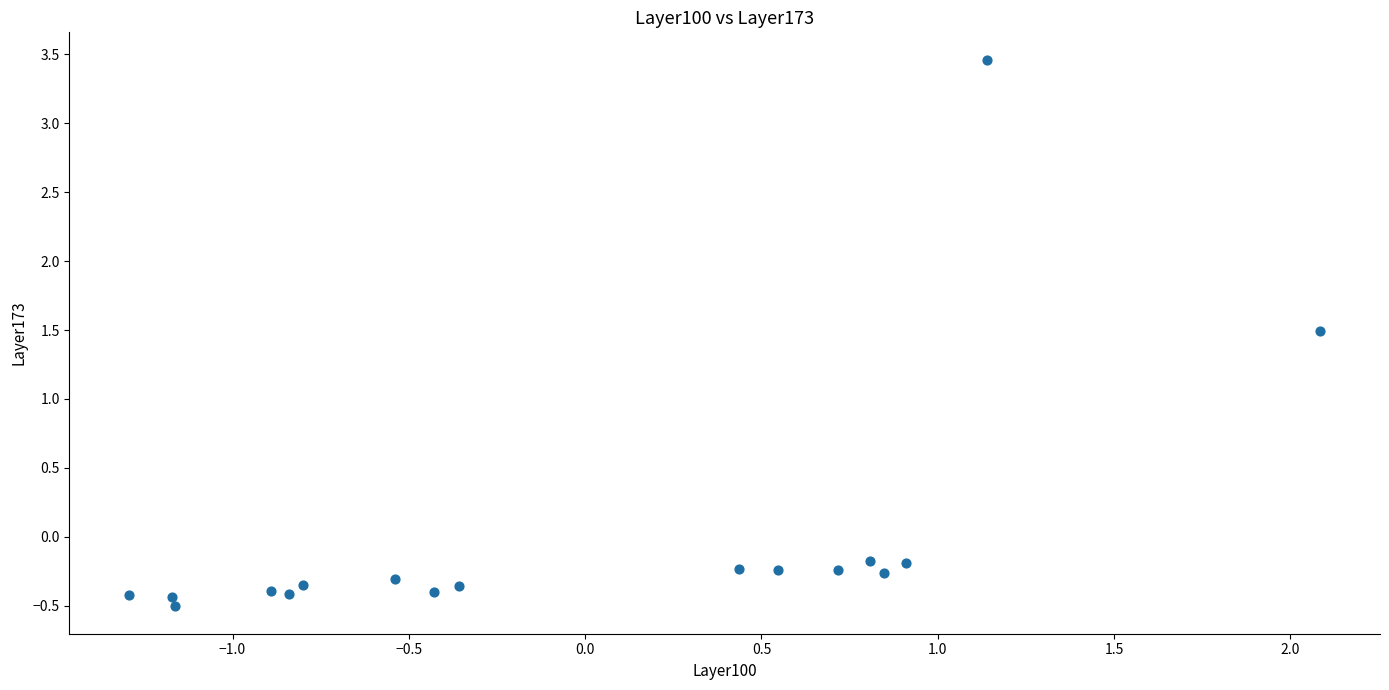

What Y value in the scatter plot is closest to 1?

1.5